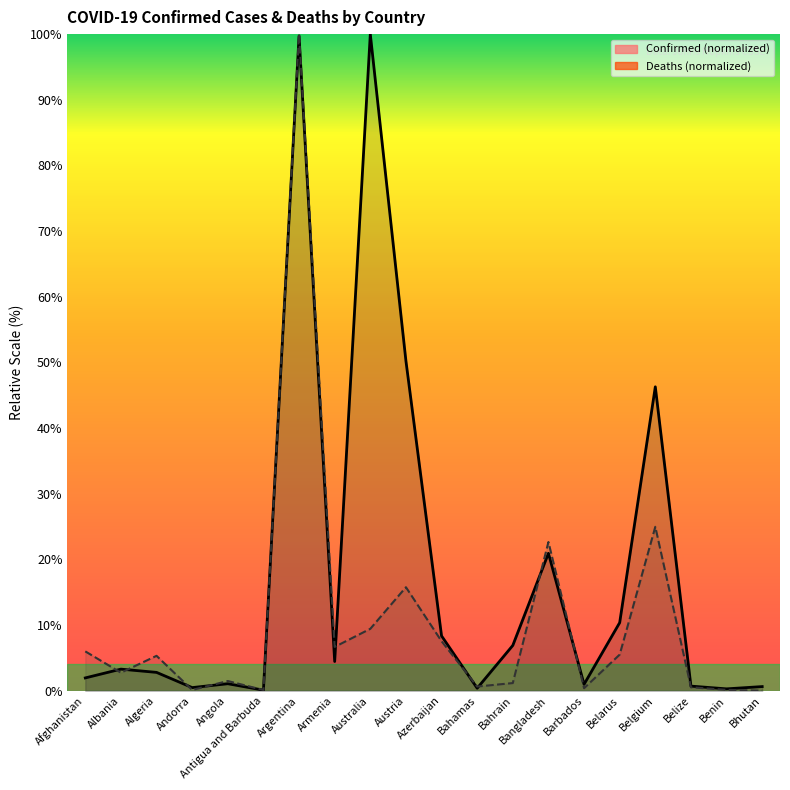

List the labels in order of Deaths value, smallest first.

Bhutan, Antigua and Barbuda, Andorra, Benin, Barbados, Belize, Bahamas, Bahrain, Angola, Albania, Algeria, Belarus, Afghanistan, Armenia, Azerbaijan, Australia, Austria, Bangladesh, Belgium, Argentina